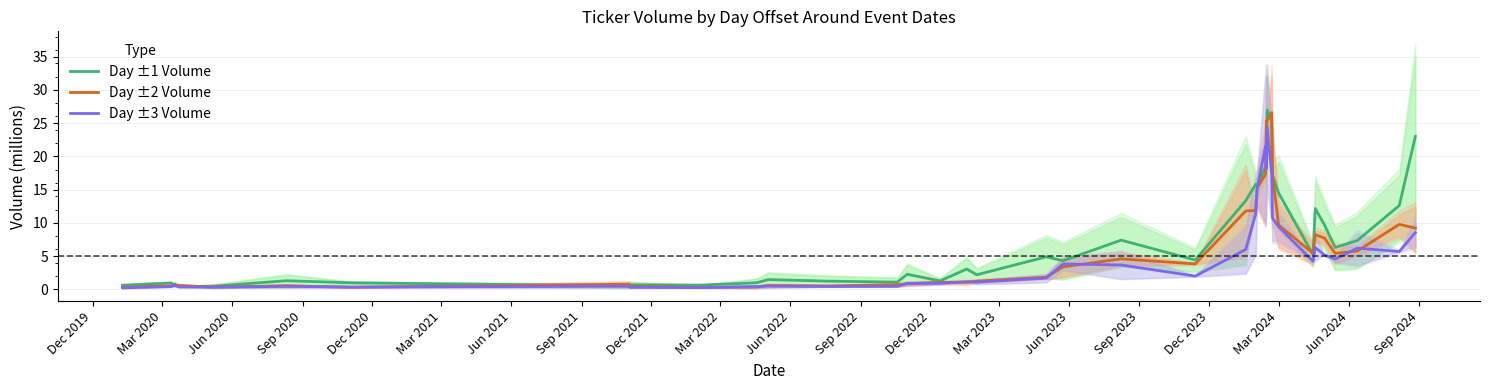

Reading left to right, list all the values displayed in this chart.

Day ±1 Volume: 0.6	0.9	0.5	0.8	0.4	0.5	1.3	1.0	0.5	0.7	0.6	1.0	1.4	1.2	1.1	2.2	1.3	3.0	2.2	4.9	4.3	7.4	4.4	13.3	15.8	15.6	18.5	19.9	27.0	25.4	17.2	14.5	5.2	12.1	9.7	6.3	7.3	12.6	23.0
Day ±2 Volume: 0.3	0.5	0.5	0.7	0.6	0.3	0.5	0.3	0.8	0.4	0.3	0.3	0.6	0.5	0.7	0.8	1.0	1.0	1.2	1.8	3.4	4.6	3.8	11.8	11.9	15.2	17.3	25.3	25.4	26.6	17.4	9.7	5.4	8.2	7.7	5.4	5.7	9.8	9.2
Day ±3 Volume: 0.2	0.4	0.7	0.6	0.4	0.3	0.4	0.3	0.5	0.3	0.2	0.4	0.5	0.4	0.4	0.9	0.9	1.1	1.1	1.7	3.8	3.6	2.0	6.0	11.3	15.1	21.6	18.1	24.4	17.4	10.7	9.4	4.2	6.3	5.2	4.5	6.2	5.7	8.5